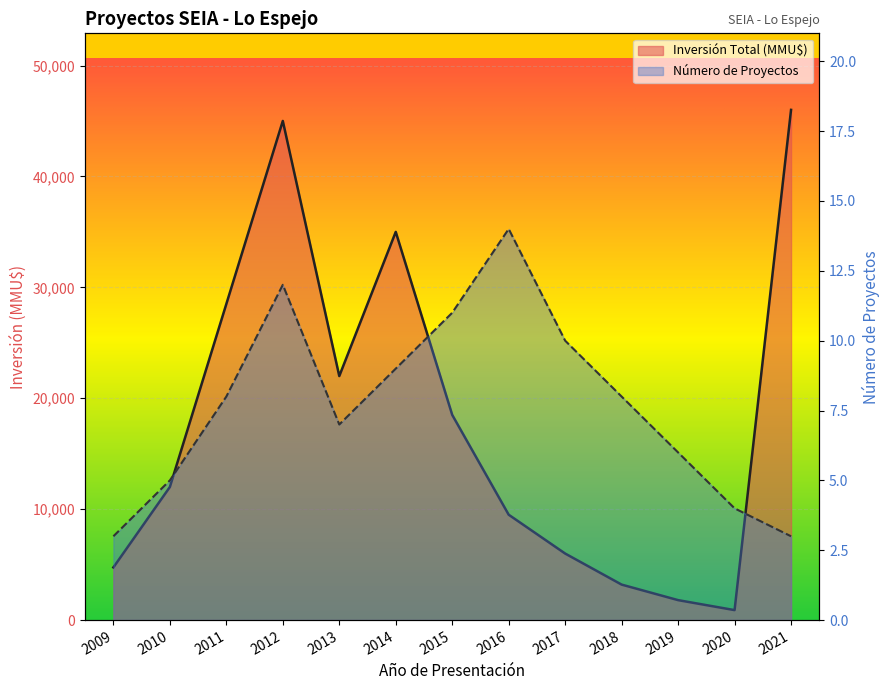

True or false: Número de Proyectos has a value of 2 at 2011.

False